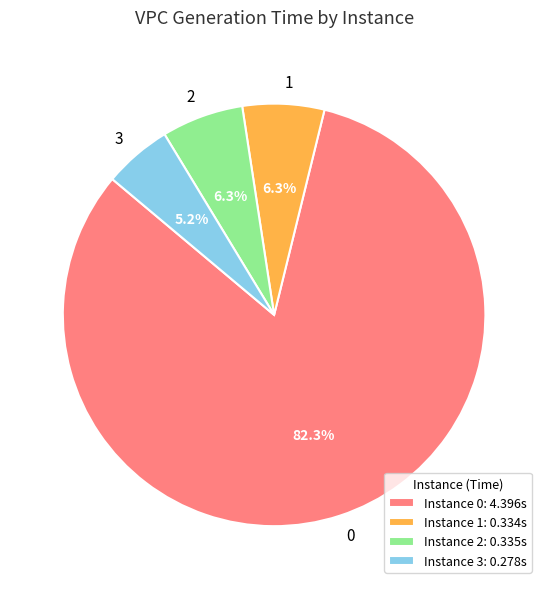

What percentage is the 2 slice, to the nearest percent?

6%